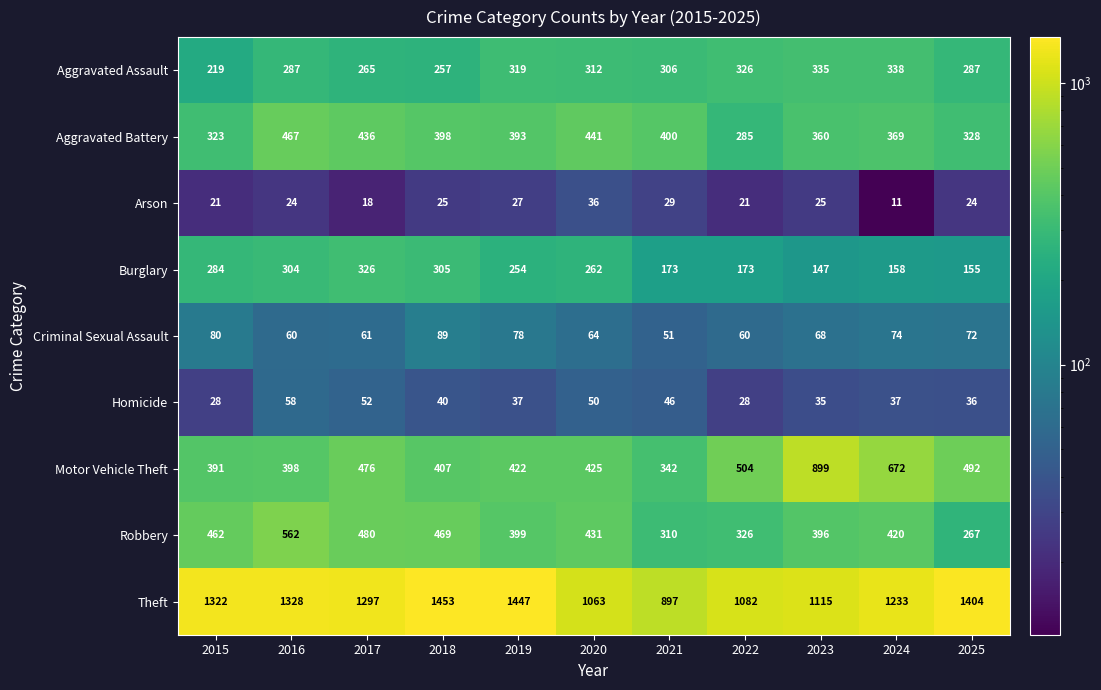

At which category does the chart reach its minimum across all series?

2024